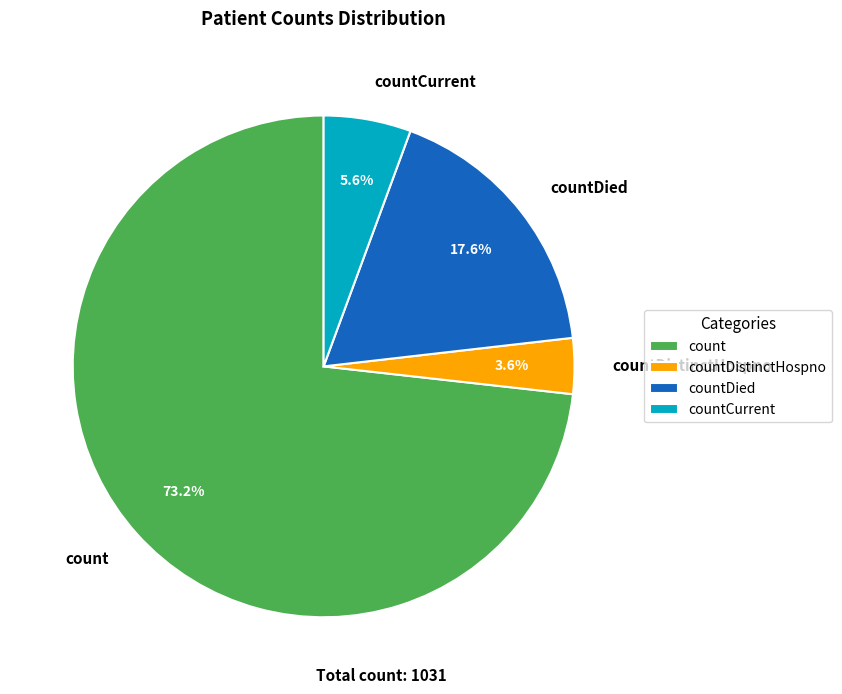

Combined, do countDied and count account for over 50%?

Yes